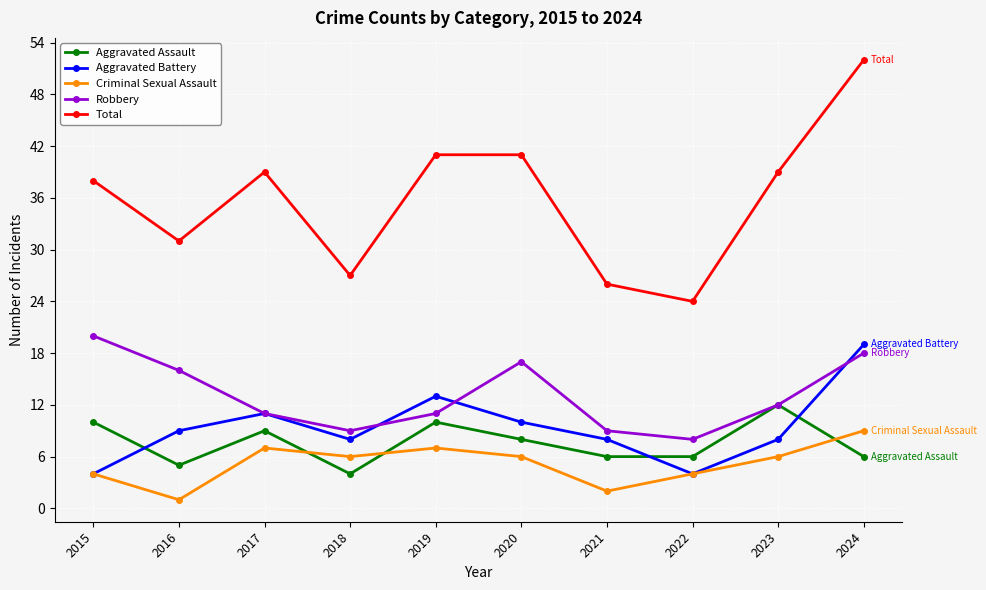

At which label is Aggravated Battery closest to 11?

2017